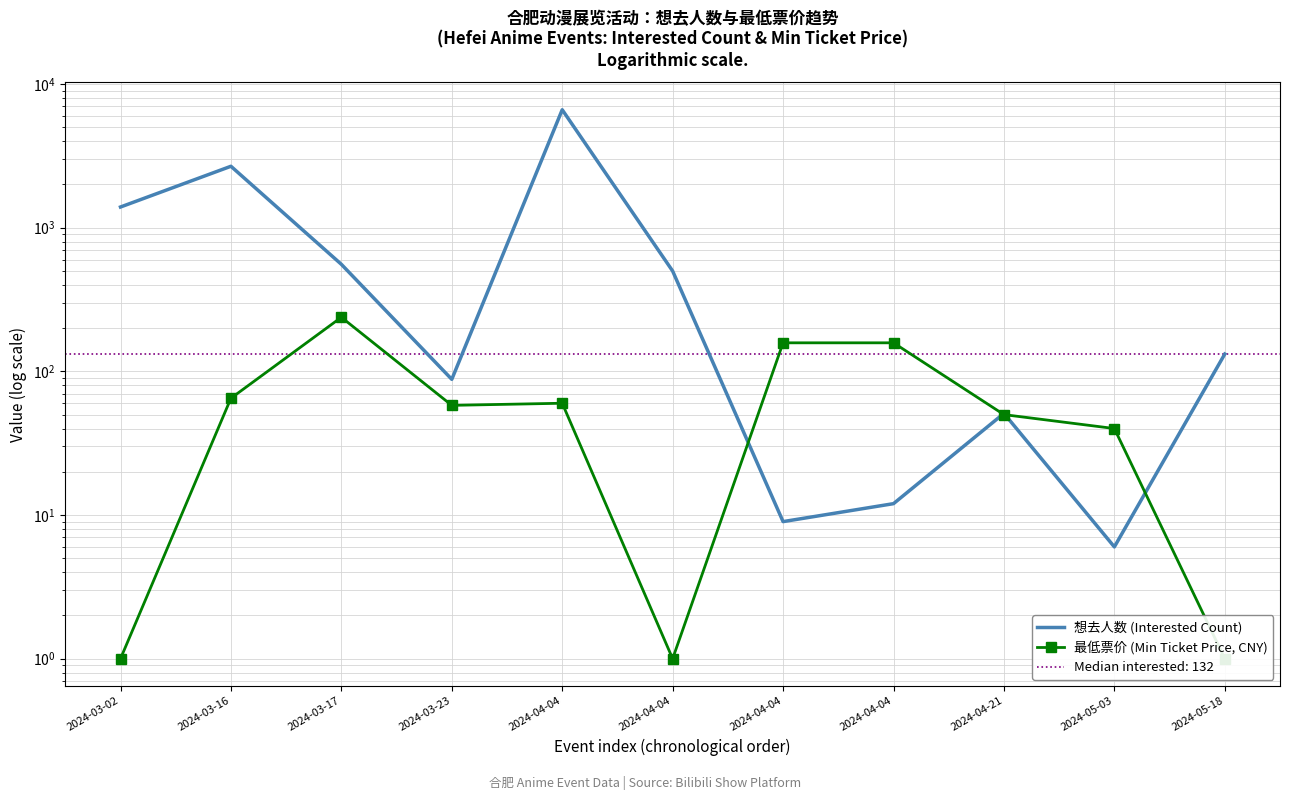

Is the value of 最低票价 (Min Ticket Price, CNY) at 2024-04-04 greater than the value of 想去人数 (Interested Count) at 2024-04-21?

Yes